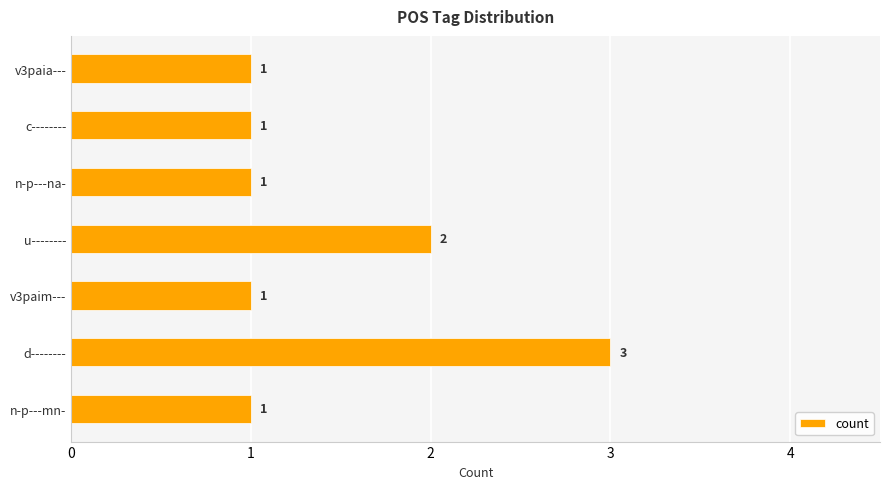

Is it true that the value at v3paia--- is 1?

True